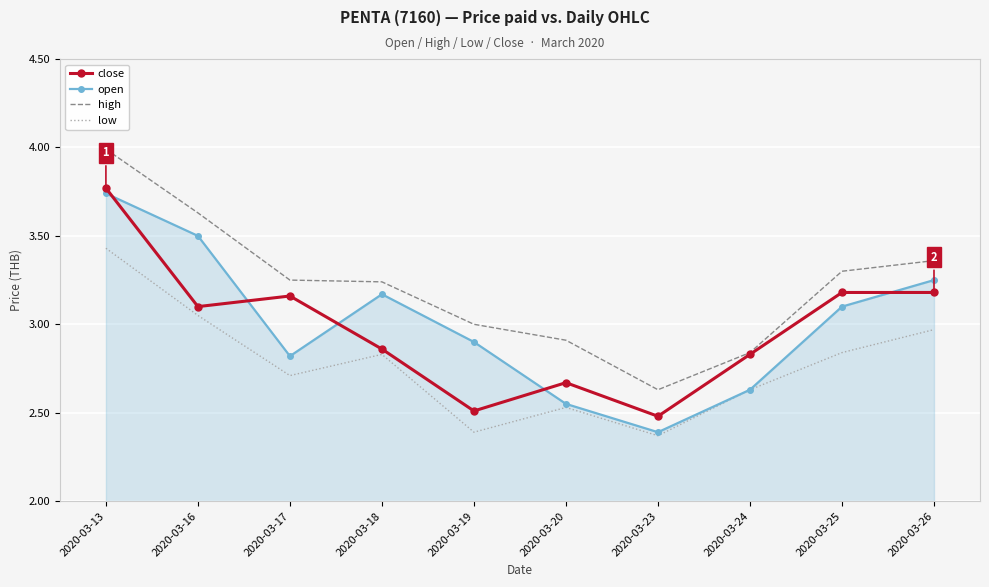

What is the difference between the highest and lowest values at 2020-03-13?

0.6